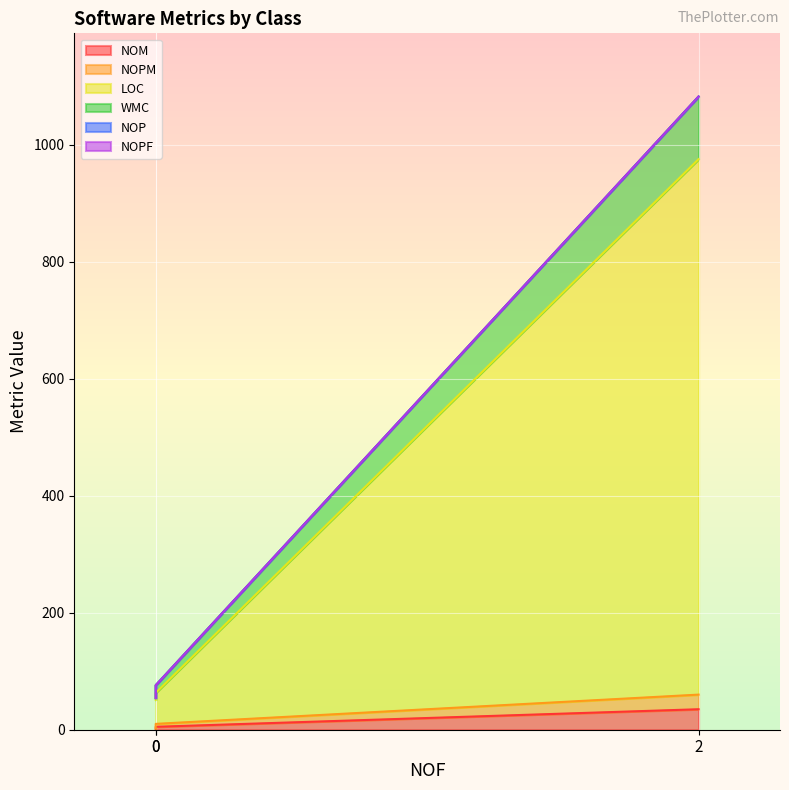

The NOM series shows 21 at 2. True or false?

False